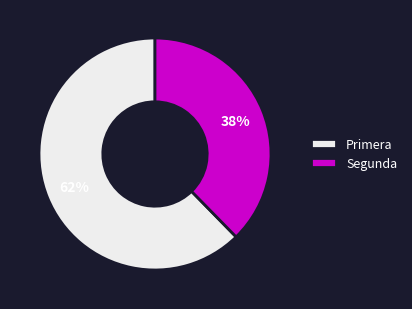

Which category has the biggest portion of the pie?

Primera